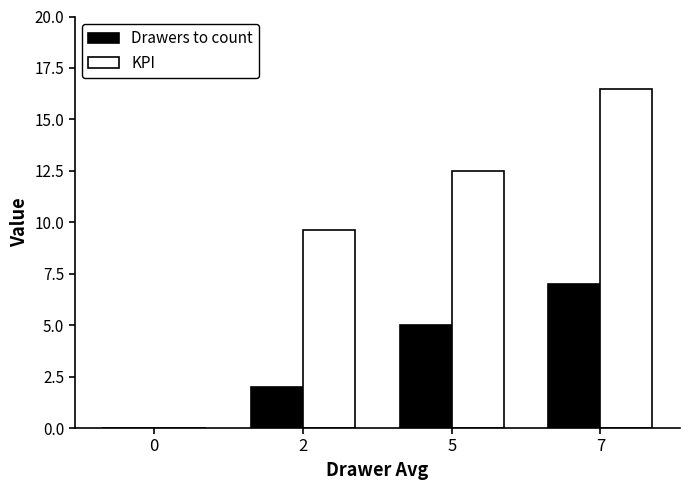

Reading left to right, list all the values displayed in this chart.

Drawers to count: 0=0.0	2=2.0	5=5.0	7=7.0
KPI: 0=0.0	2=9.6	5=12.5	7=16.5